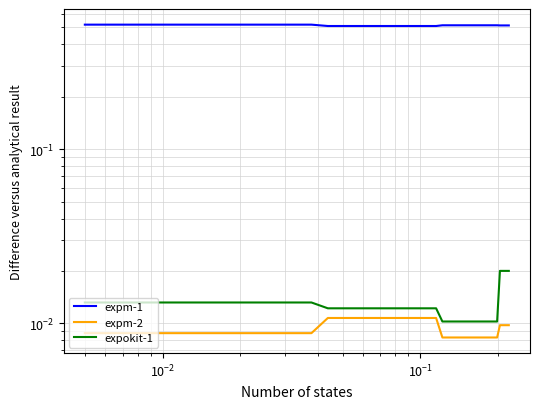

Which series has the largest range (max minus min)?

expokit-1